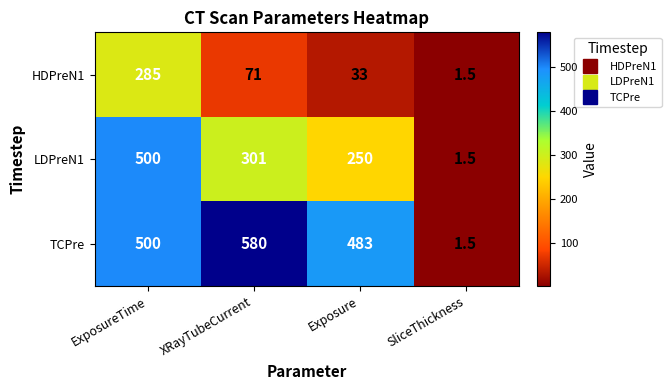

What is the greatest value displayed?

580.0